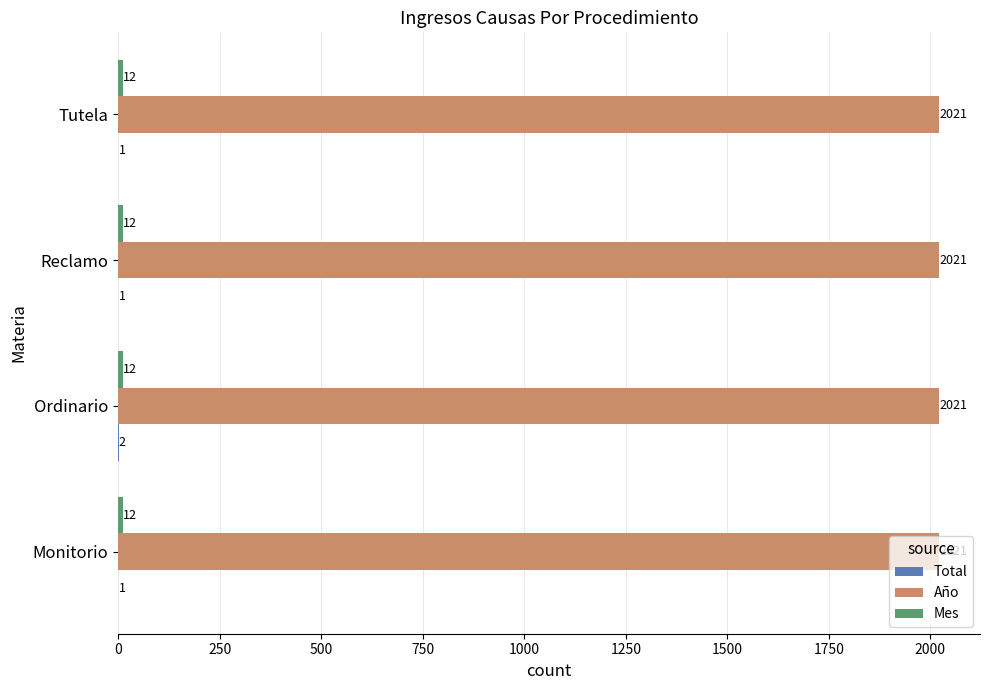

What is the highest value of the Año series?

2021